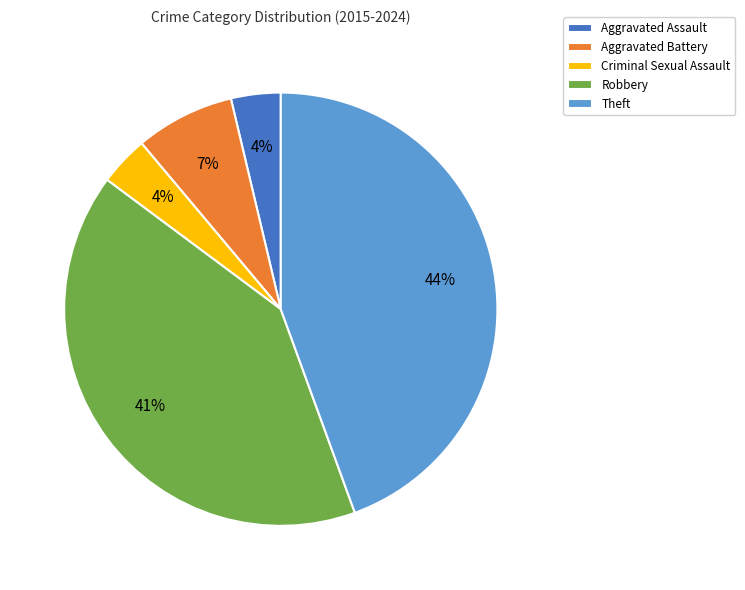

Count the number of slices in the pie.

5